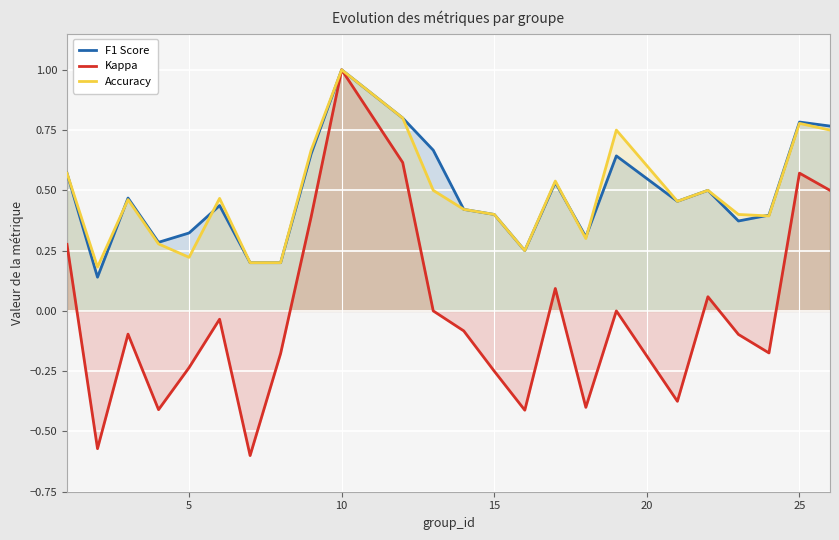

At which category is the sum across all series the highest?

10